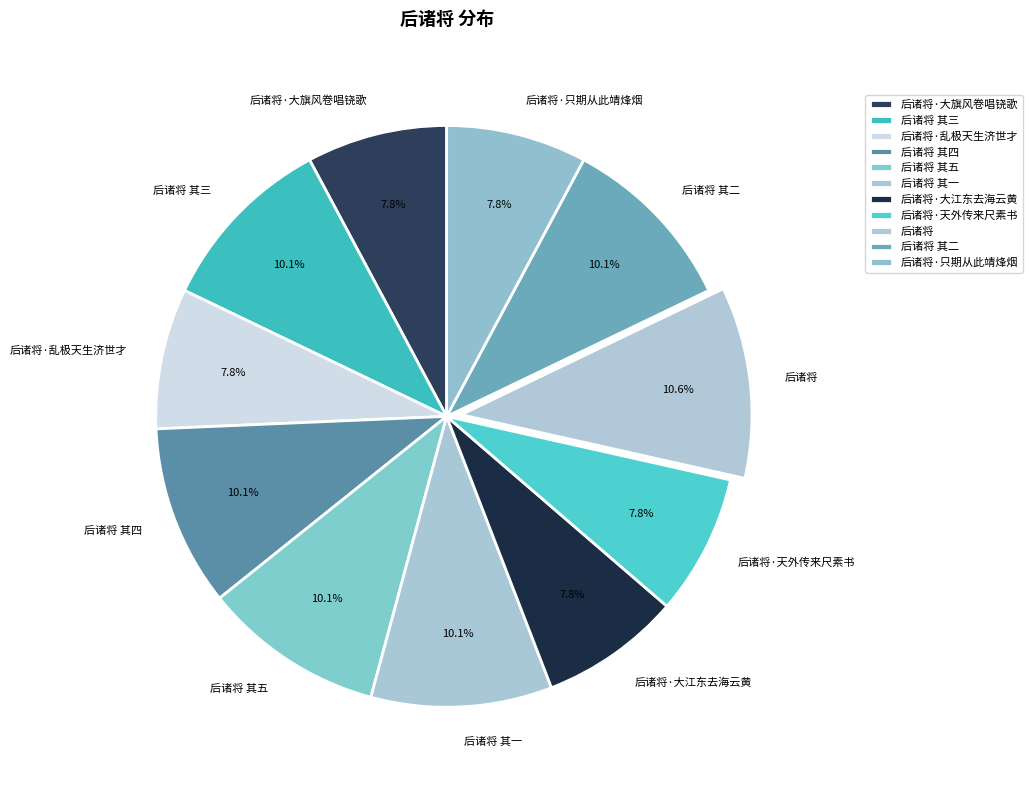

To the nearest percent, what is the average slice percentage?

9%